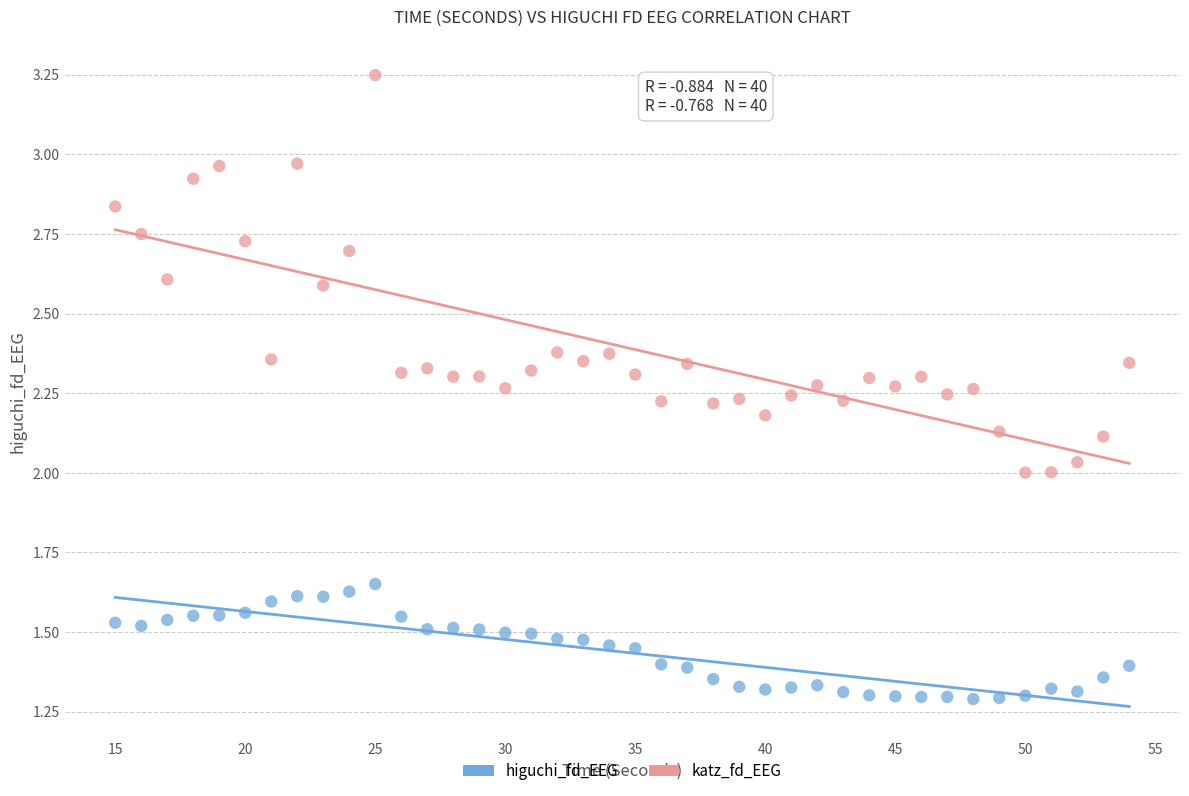

What are all the series names shown in the legend?

higuchi_fd_EEG, katz_fd_EEG